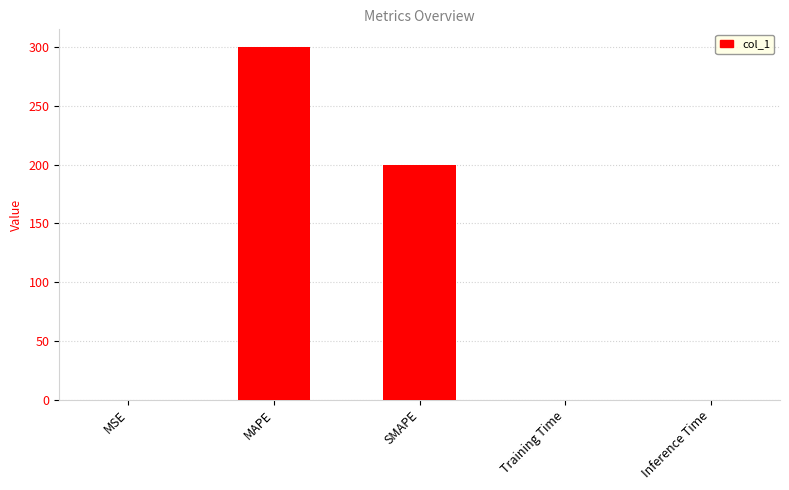

What is the sum of all values?

500.3